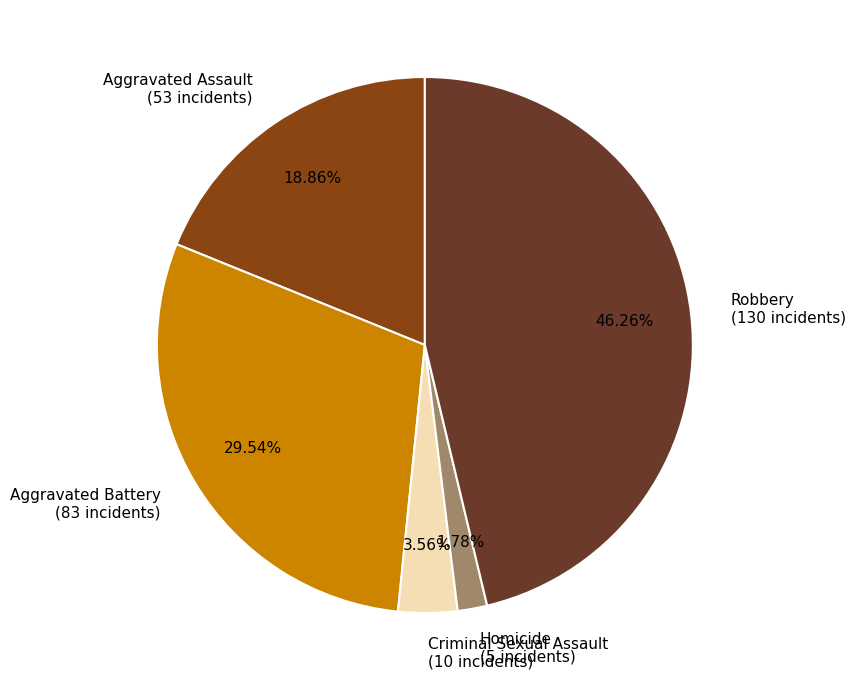

To the nearest percent, what is the average slice percentage?

20%